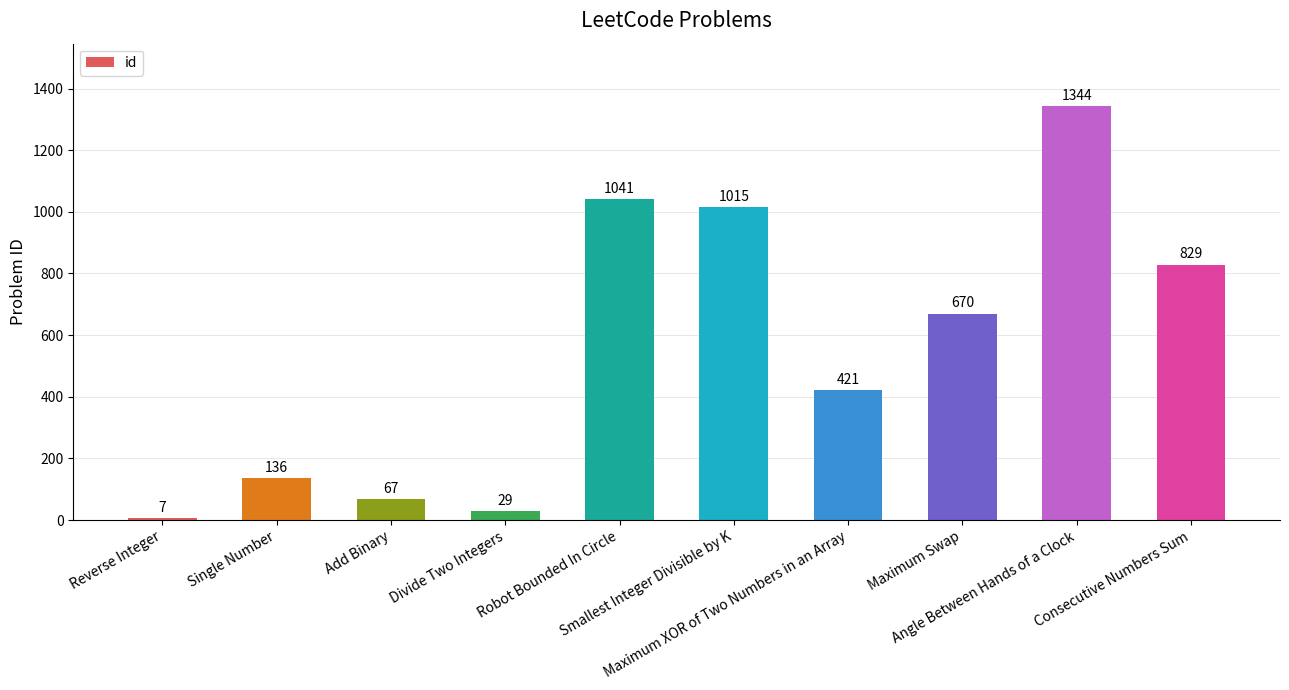

What is the label of the 1st bar from the right?

Consecutive Numbers Sum